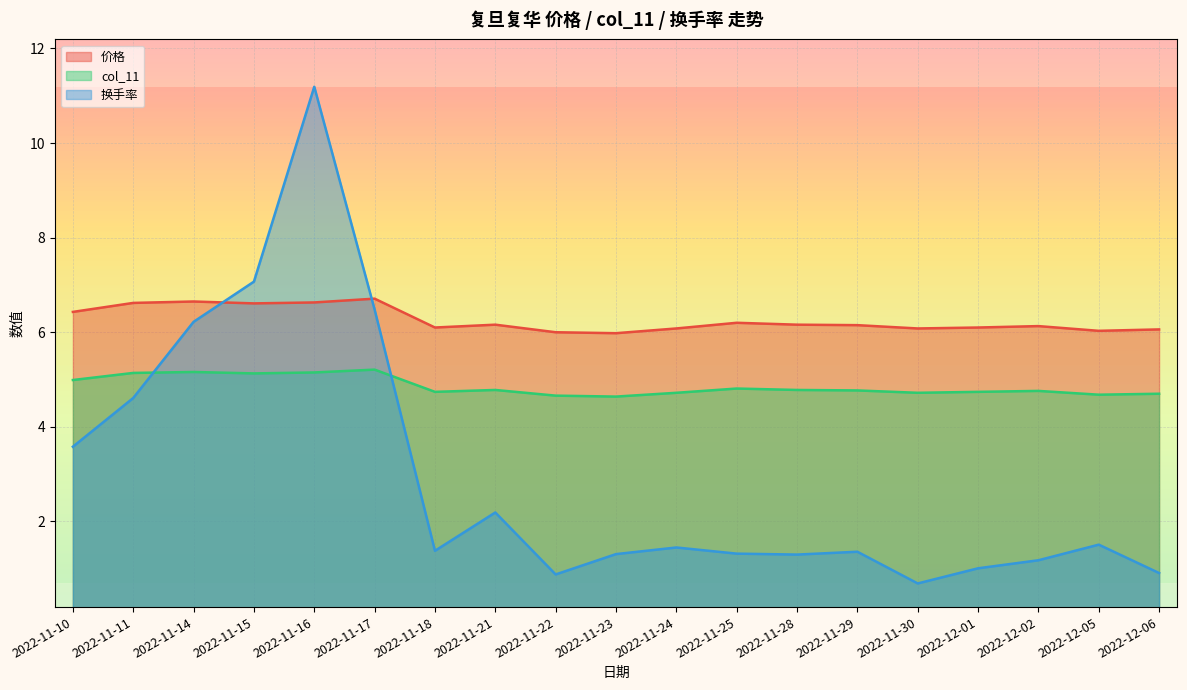

What value does the 价格 series have at 2022-11-11?

6.6